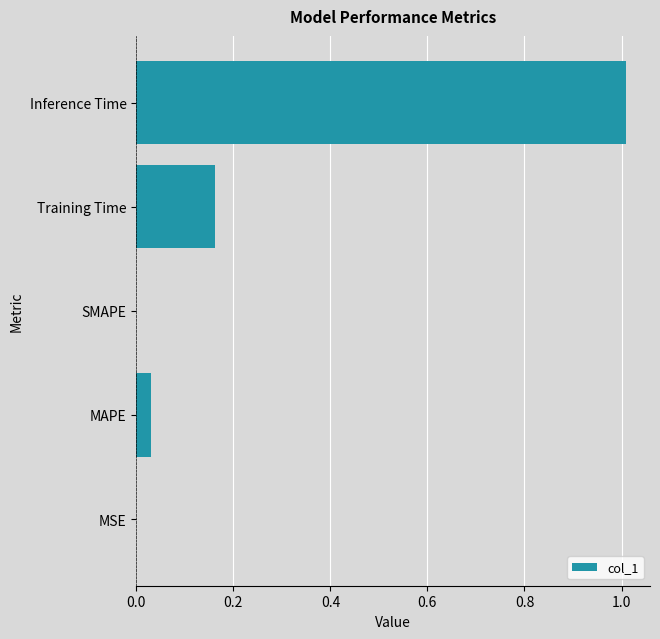

What is the change in value from SMAPE to Inference Time?

+1.0